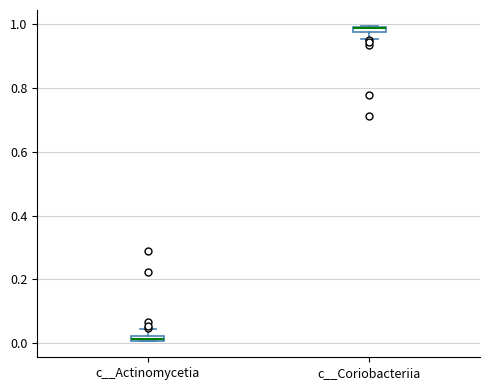

Where is the lower edge of the box for c__Actinomycetia on the y-axis? The values are not printed on the chart, so give them approximately, as read against the axis.

0.00